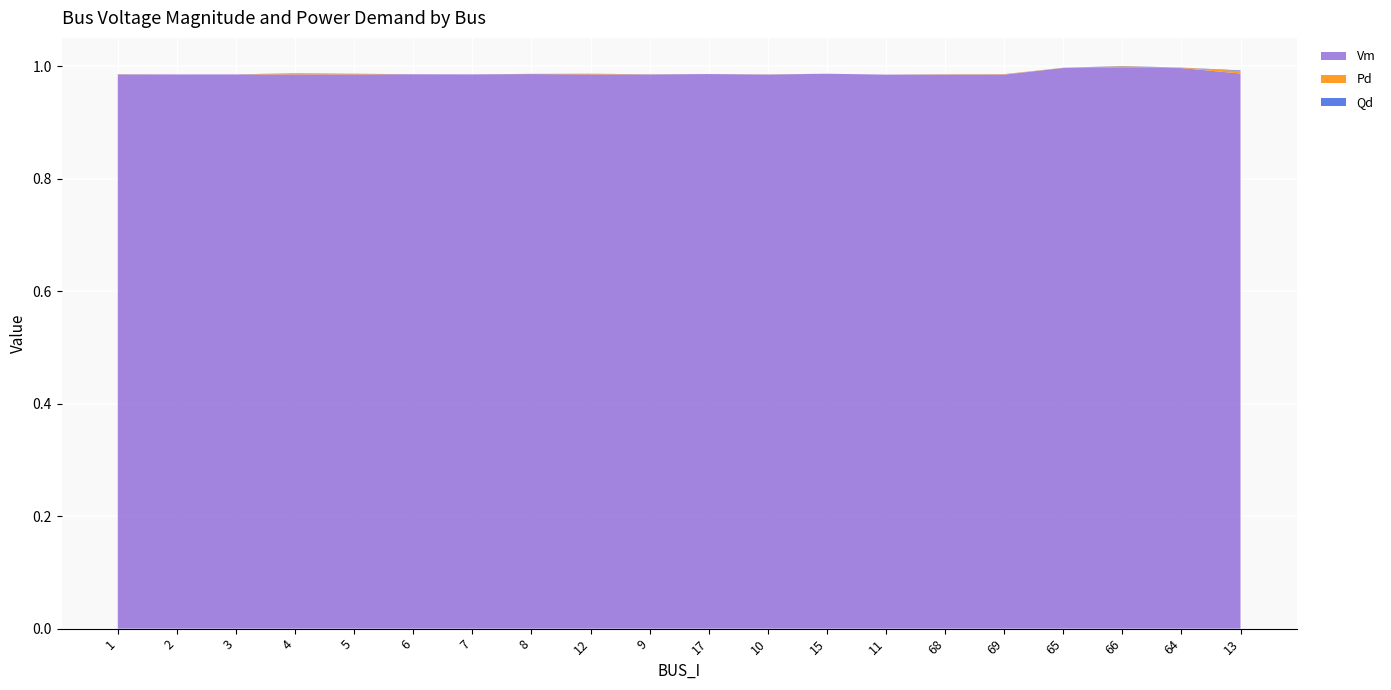

Reading left to right, list all the values displayed in this chart.

Vm: 1=1.0	2=1.0	3=1.0	4=1.0	5=1.0	6=1.0	7=1.0	8=1.0	12=1.0	9=1.0	17=1.0	10=1.0	15=1.0	11=1.0	68=1.0	69=1.0	65=1.0	66=1.0	64=1.0	13=1.0
Pd: 1=0.0	2=0.0	3=0.0	4=0.0	5=0.0	6=0.0	7=0.0	8=0.0	12=0.0	9=0.0	17=0.0	10=0.0	15=0.0	11=0.0	68=0.0	69=0.0	65=0.0	66=0.0	64=0.0	13=0.0
Qd: 1=0.0	2=0.0	3=0.0	4=0.0	5=0.0	6=0.0	7=0.0	8=0.0	12=0.0	9=0.0	17=0.0	10=0.0	15=0.0	11=0.0	68=0.0	69=0.0	65=0.0	66=0.0	64=0.0	13=0.0